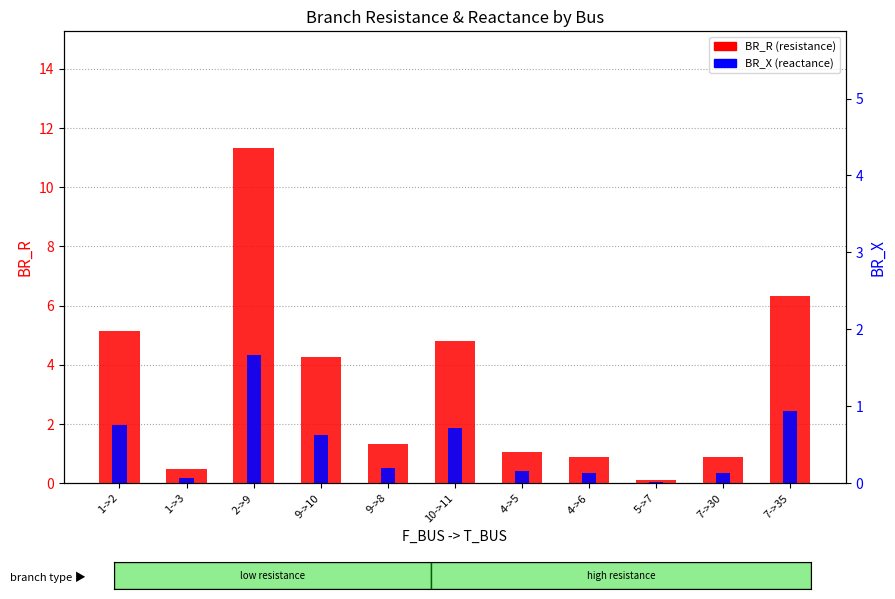

Reading left to right, list all the values displayed in this chart.

BR_R: 5.2	0.5	11.3	4.3	1.3	4.8	1.0	0.9	0.1	0.9	6.3
BR_X: 2.0	0.2	4.4	1.6	0.5	1.9	0.4	0.3	0.0	0.3	2.4